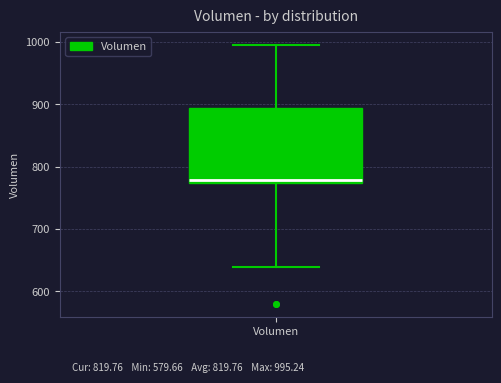

Read this box plot against the y-axis: the position of the median line, the range covered by the box, and the ends of both whiskers. The values are not printed on the chart, so give them approximately, as read against the axis.

median 780, box 770 to 890, whiskers 640 to 1000